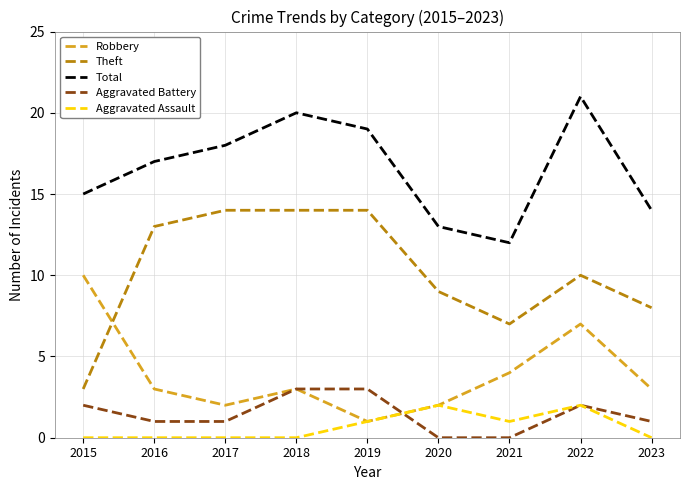

Which series has the largest range (max minus min)?

Theft